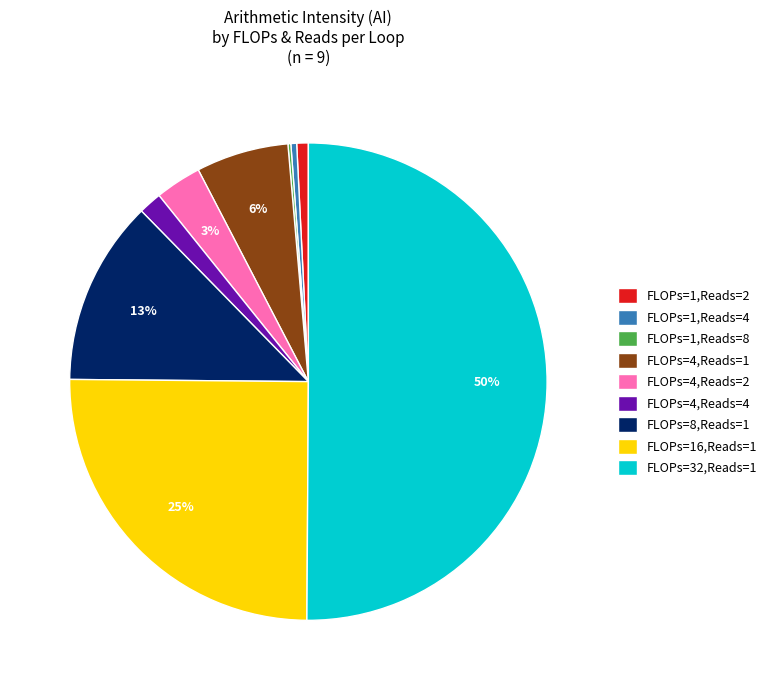

Is the sum of FLOPs=8,Reads=1 and FLOPs=4,Reads=2 greater than half?

No